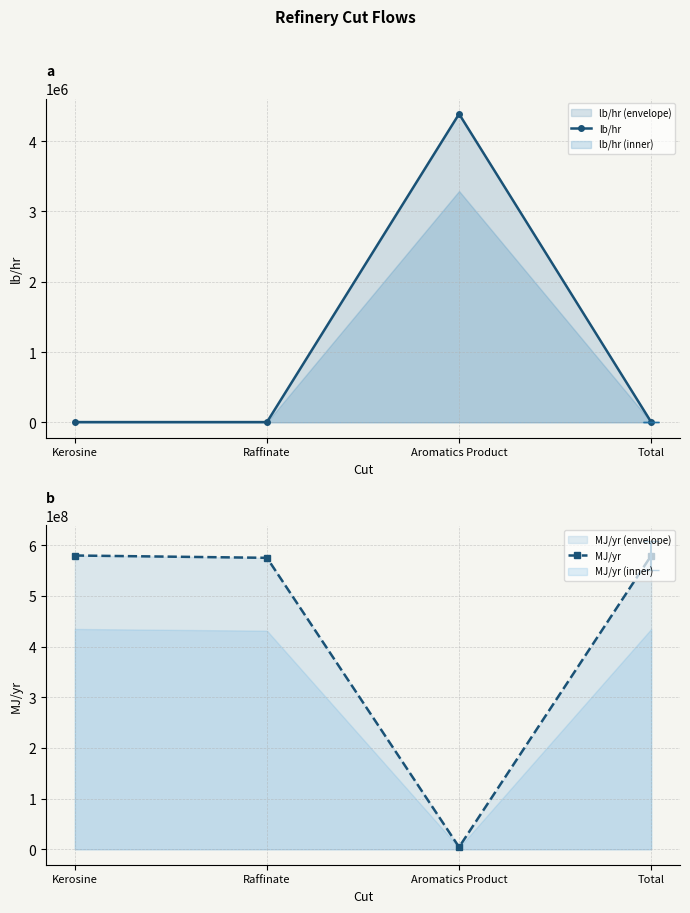

Reading left to right, what are all the values shown in this chart?

lb/hr: Kerosine=3158.1	Raffinate=3131.6	Aromatics Product=4388074.4	Total=3158.1
MJ/yr: Kerosine=579743977.2	Raffinate=575162868.8	Aromatics Product=4388074.4	Total=579550943.2